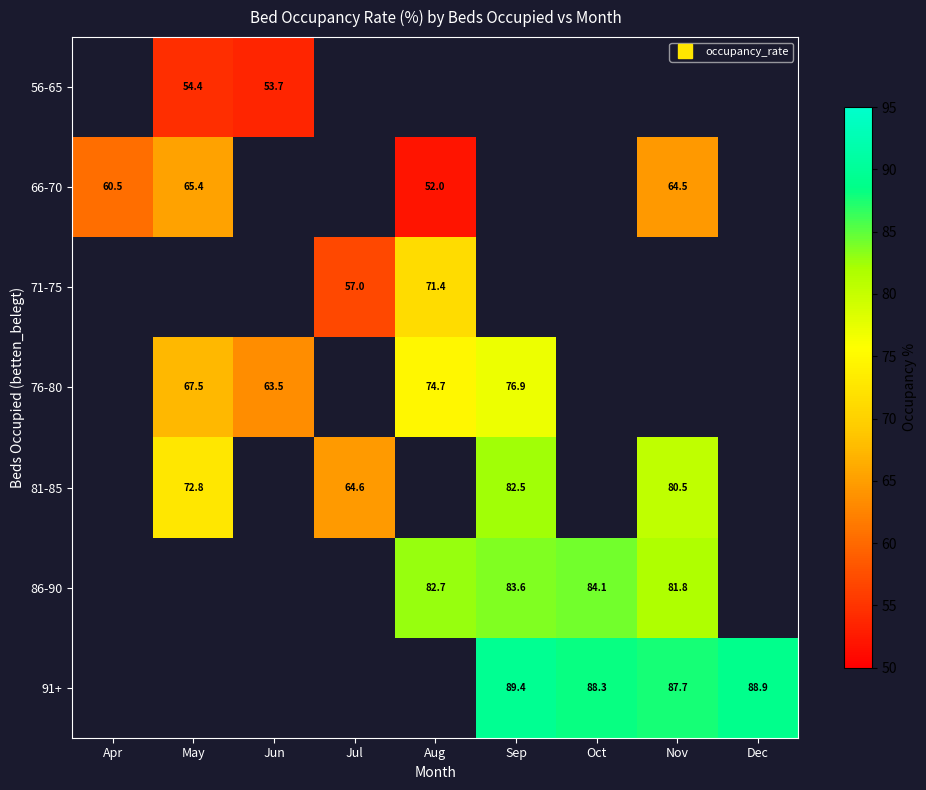

Which has a higher value, Apr or Jun?

Jun